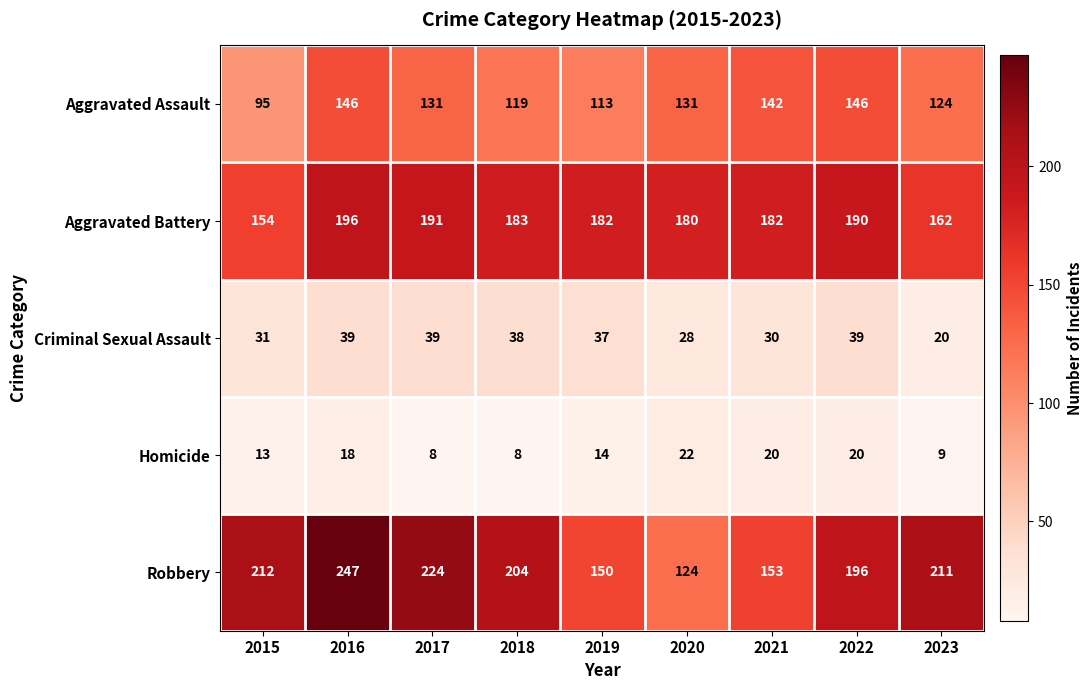

What is the minimum value for Aggravated Assault?

95